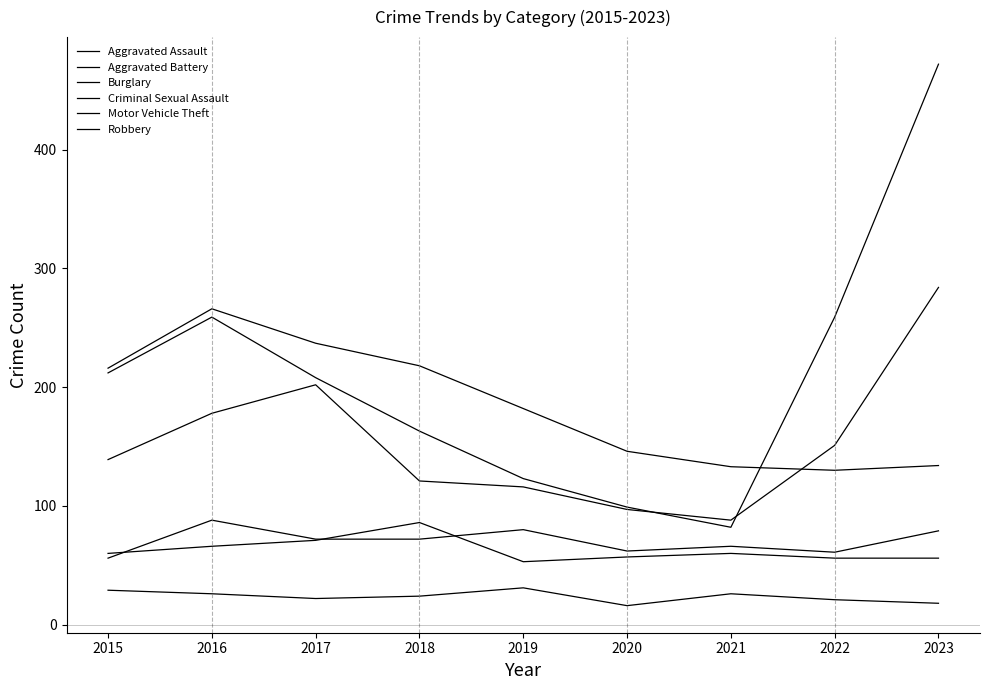

What is the maximum value for Criminal Sexual Assault?

31